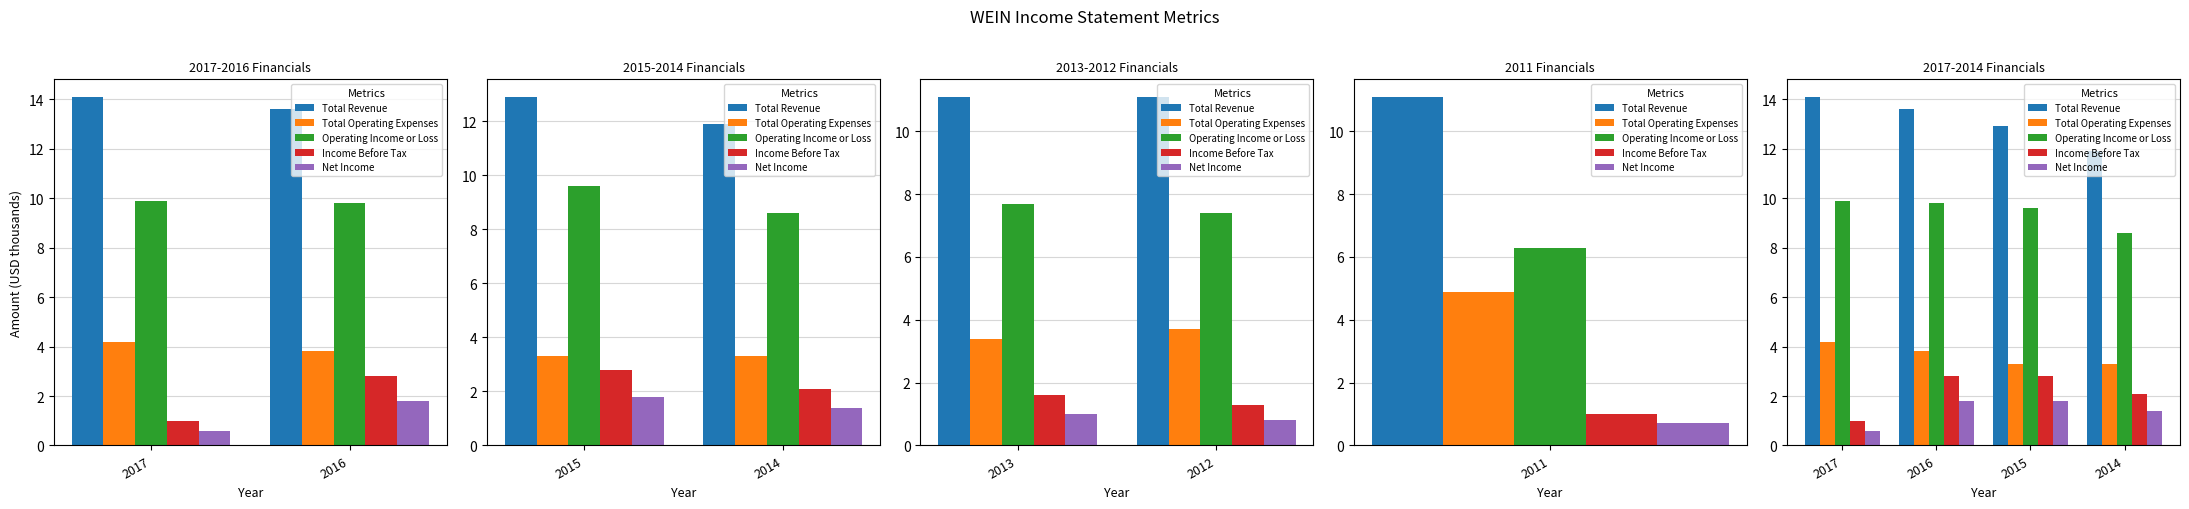

Rank the series at 2016 from highest to lowest value.

Total Revenue, Operating Income or Loss, Total Operating Expenses, Income Before Tax, Net Income